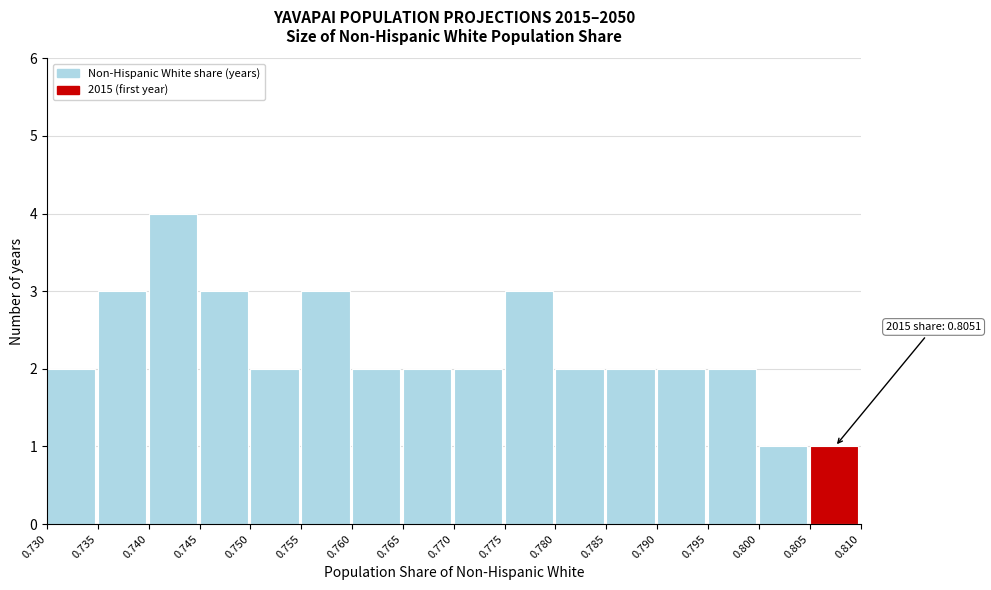

Over which range of the x-axis is the bar tallest?

0.740 to 0.745